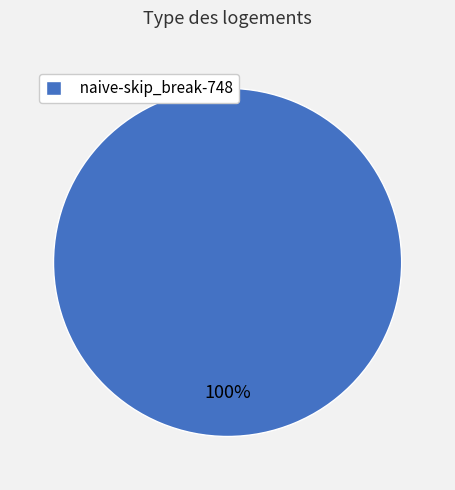

To the nearest percent, what portion does naive-skip_break-748 represent?

100%